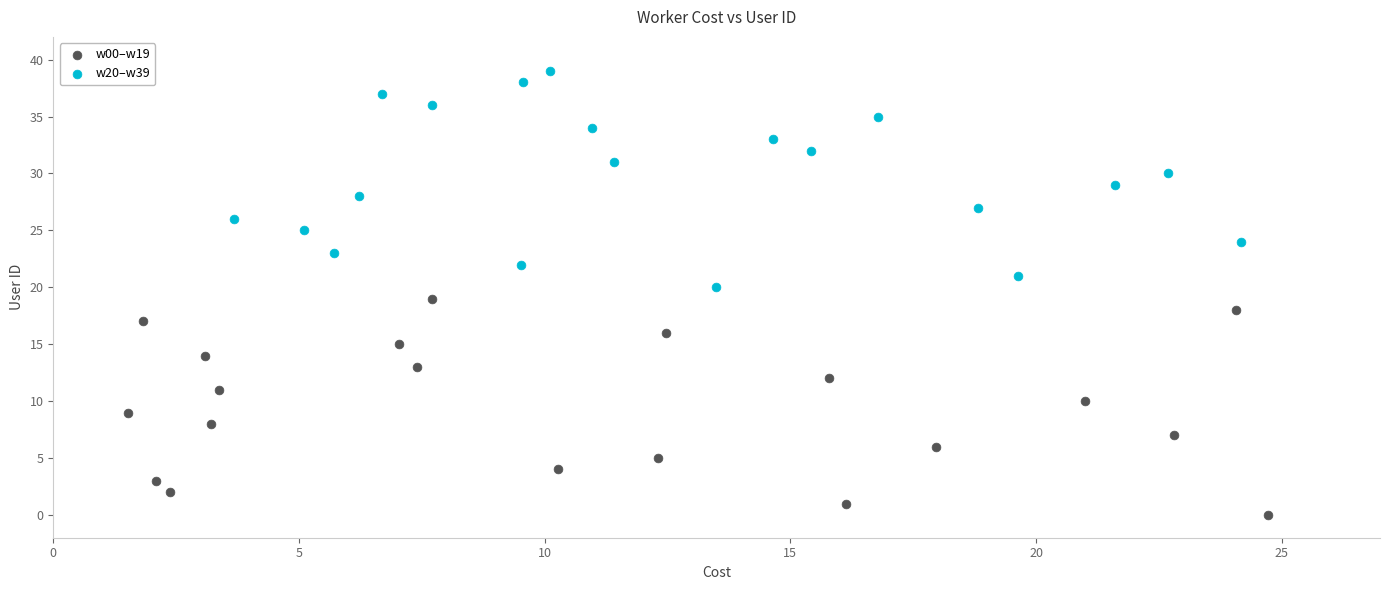

Which series contains the highest Y value?

w20–w39